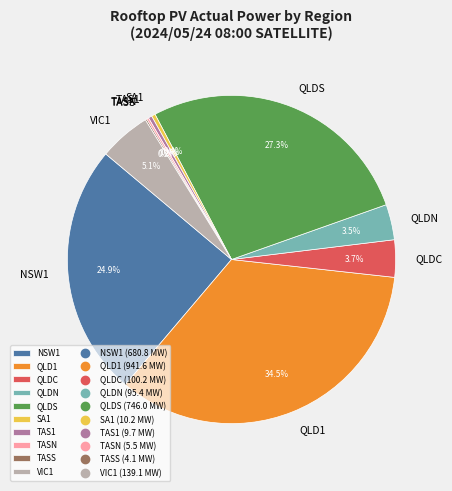

To the nearest percent, what is the average slice percentage?

10%